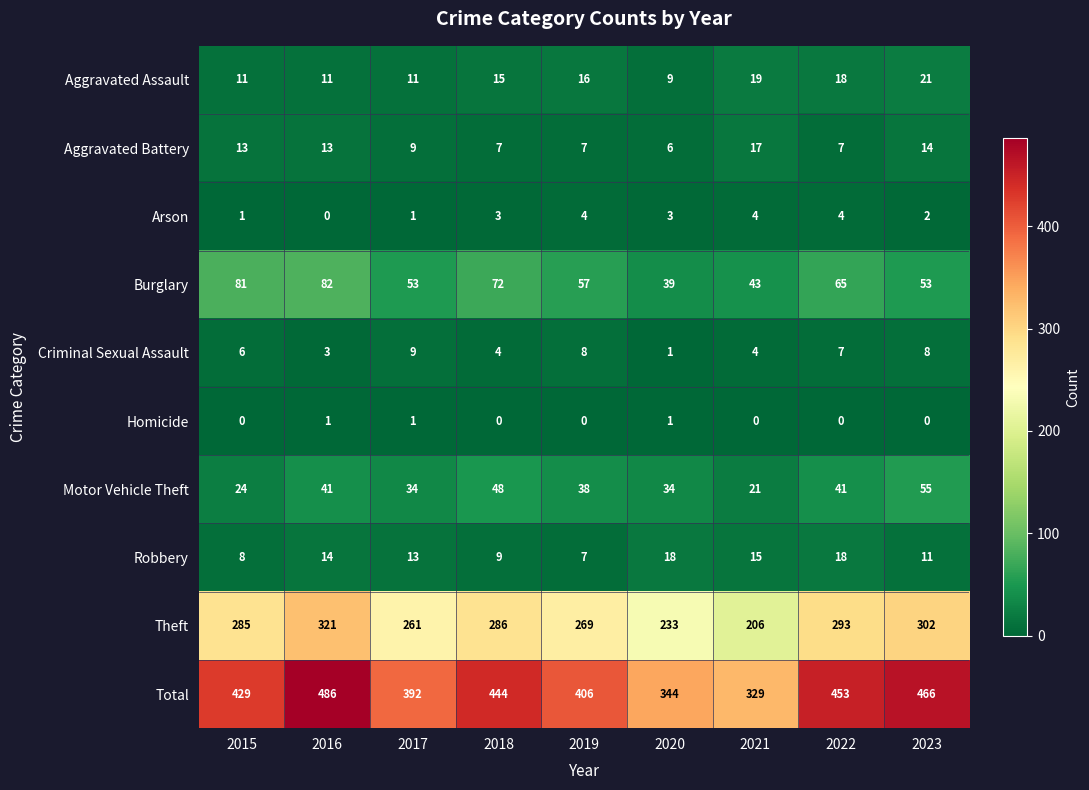

The value of Aggravated Assault at 2019 is 27. True or false?

False